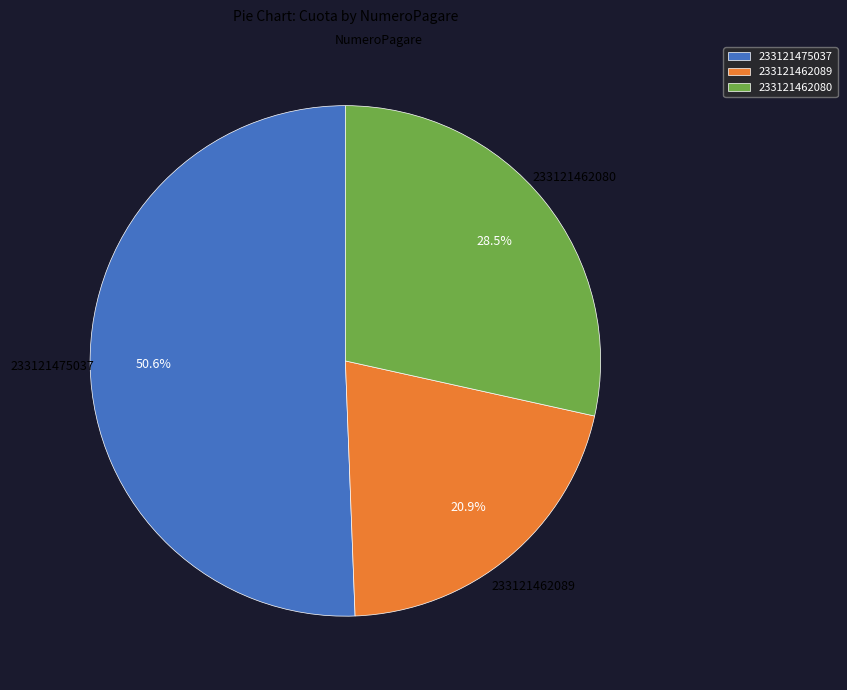

To the nearest percent, what portion does 233121475037 represent?

51%